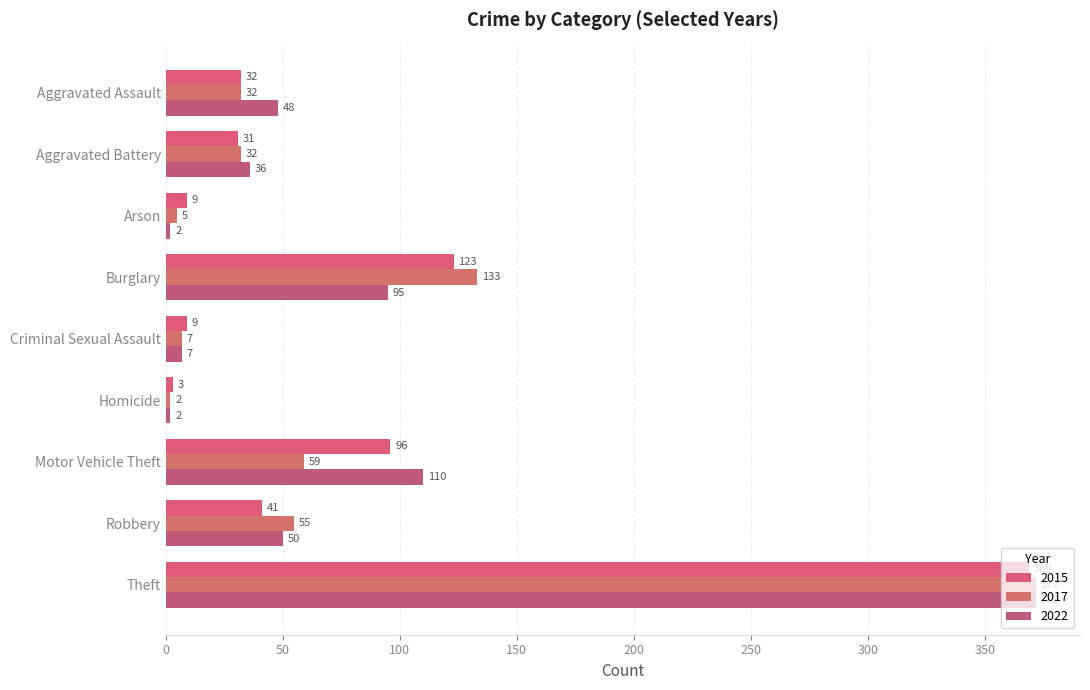

What is the label of the 5th bar from the right?

Criminal Sexual Assault